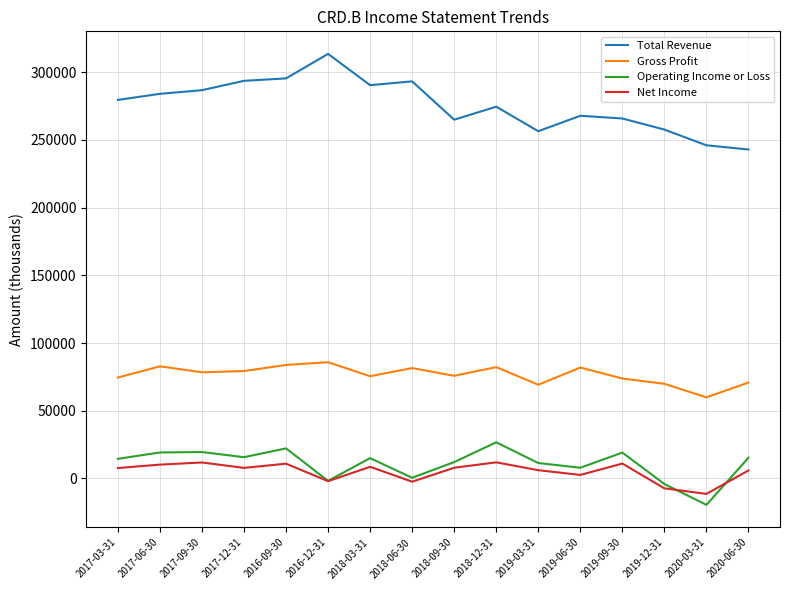

True or false: Gross Profit and Total Revenue cross at least once.

False